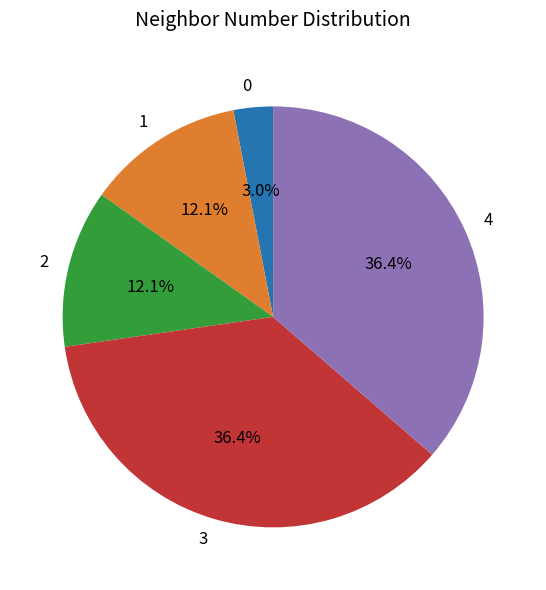

Which has a higher value, 0 or 1?

1